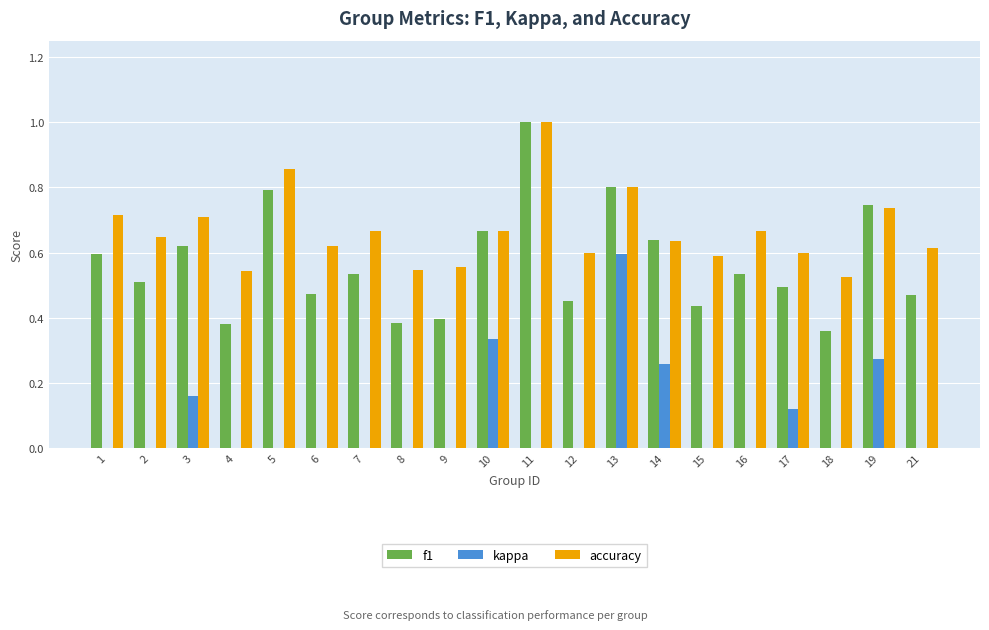

What are all the series names shown in the legend?

f1, kappa, accuracy